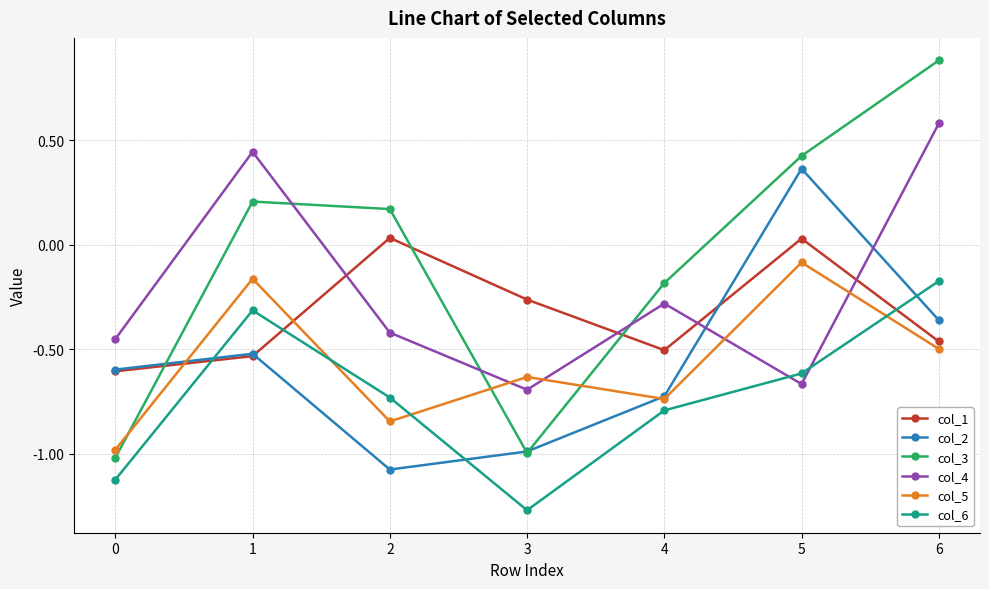

How many distinct data groups are displayed?

6